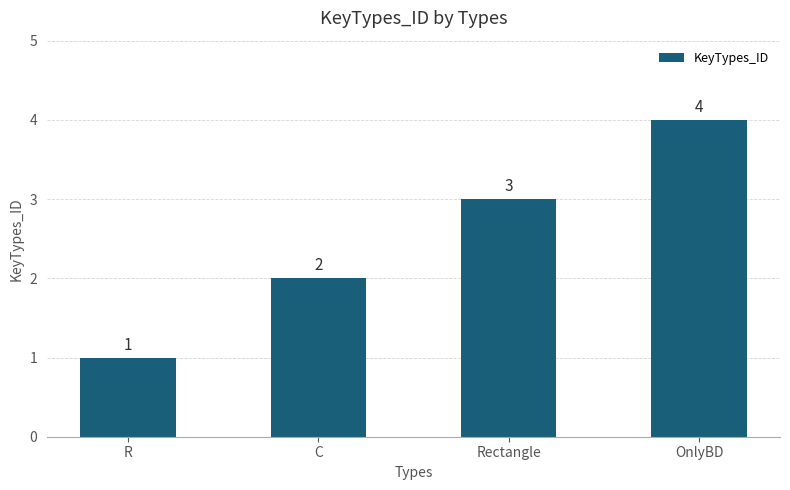

Rank the categories by value from highest to lowest.

OnlyBD, Rectangle, C, R